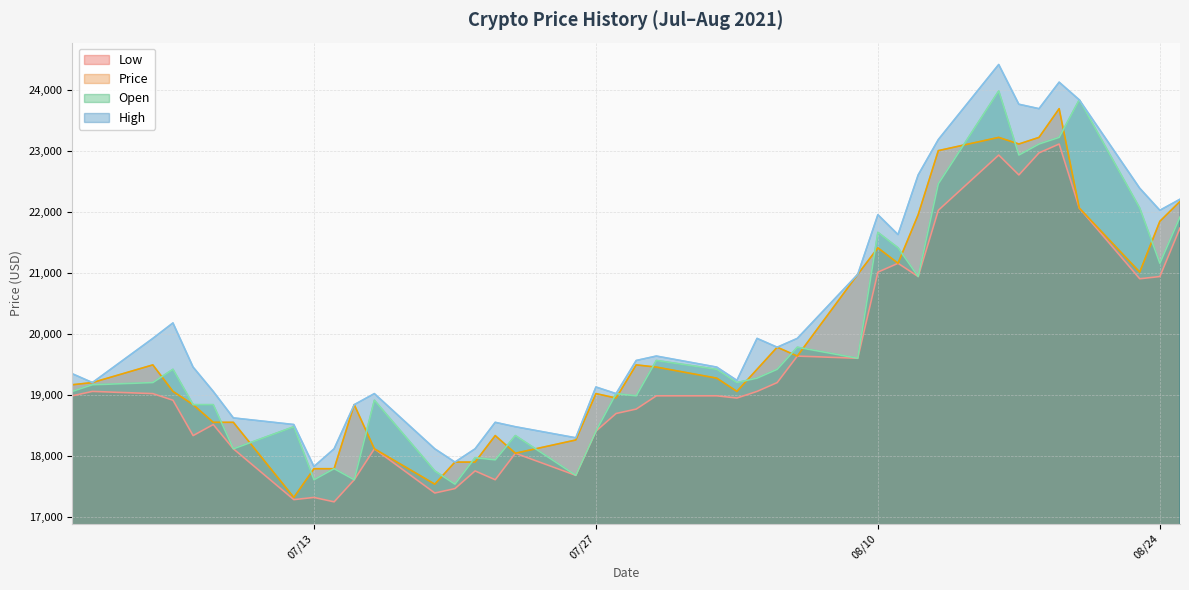

What is the label of the 40th point from the left?

08/25/2021